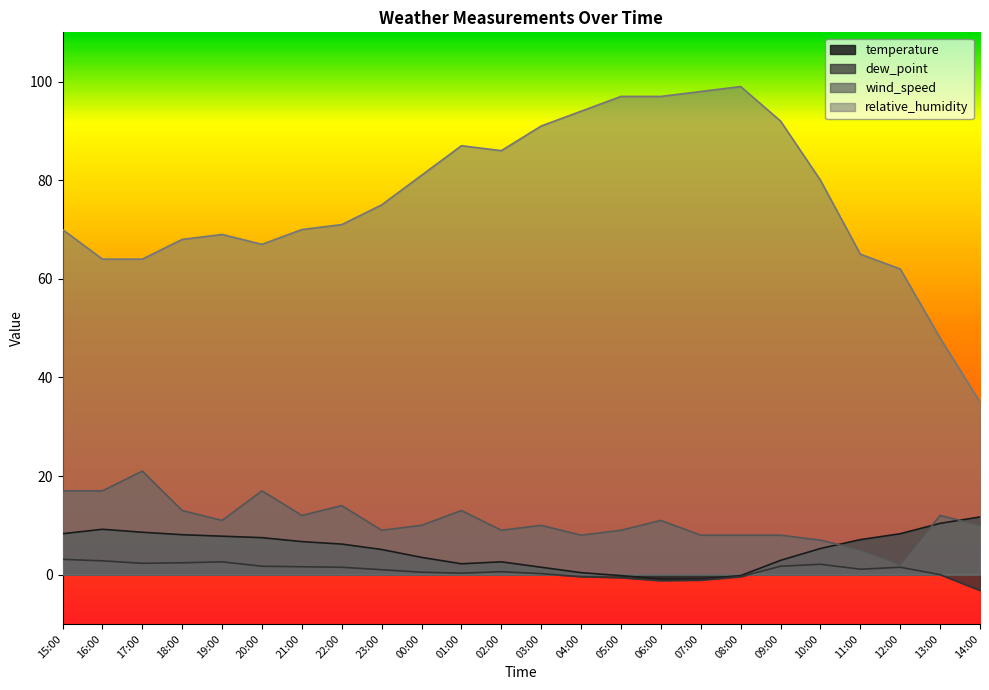

Which series changed the most between 00:00 and 01:00?

relative_humidity